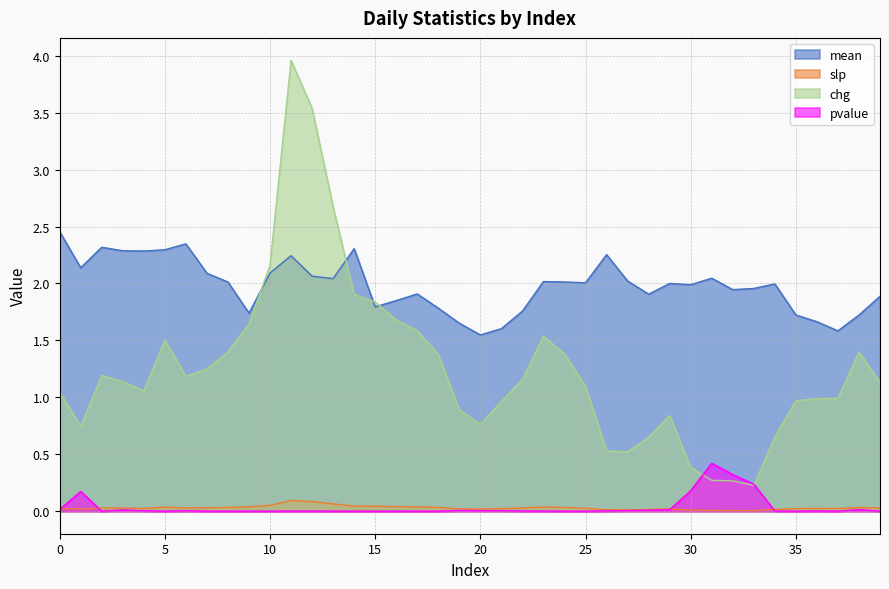

Reading left to right, what are all the values shown in this chart?

mean: 2.5	2.1	2.3	2.3	2.3	2.3	2.3	2.1	2.0	1.7	2.1	2.2	2.1	2.0	2.3	1.8	1.9	1.9	1.8	1.7	1.5	1.6	1.8	2.0	2.0	2.0	2.3	2.0	1.9	2.0	2.0	2.0	1.9	2.0	2.0	1.7	1.7	1.6	1.7	1.9
slp: 0.0	0.0	0.0	0.0	0.0	0.0	0.0	0.0	0.0	0.0	0.1	0.1	0.1	0.1	0.0	0.0	0.0	0.0	0.0	0.0	0.0	0.0	0.0	0.0	0.0	0.0	0.0	0.0	0.0	0.0	0.0	0.0	0.0	0.0	0.0	0.0	0.0	0.0	0.0	0.0
chg: 1.0	0.7	1.2	1.1	1.1	1.5	1.2	1.2	1.4	1.6	2.2	4.0	3.5	2.7	1.9	1.8	1.7	1.6	1.4	0.9	0.8	1.0	1.2	1.5	1.4	1.1	0.5	0.5	0.6	0.8	0.4	0.3	0.3	0.2	0.7	1.0	1.0	1.0	1.4	1.1
pvalue: 0.0	0.2	0.0	0.0	0.0	0.0	0.0	0.0	0.0	0.0	0.0	0.0	0.0	0.0	0.0	0.0	0.0	0.0	0.0	0.0	0.0	0.0	0.0	0.0	0.0	0.0	0.0	0.0	0.0	0.0	0.2	0.4	0.3	0.2	0.0	0.0	0.0	0.0	0.0	0.0